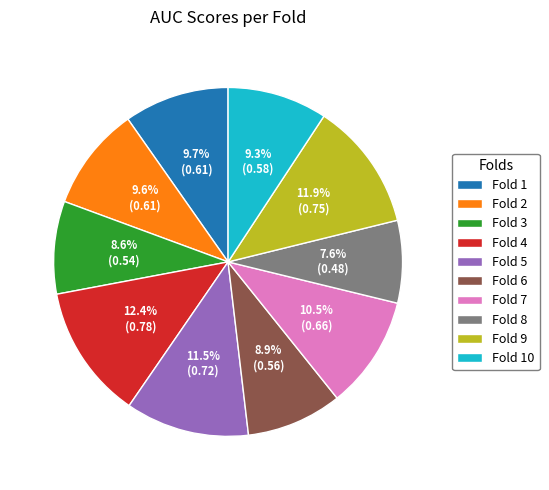

Which has a higher value, Fold 8 or Fold 10?

Fold 10